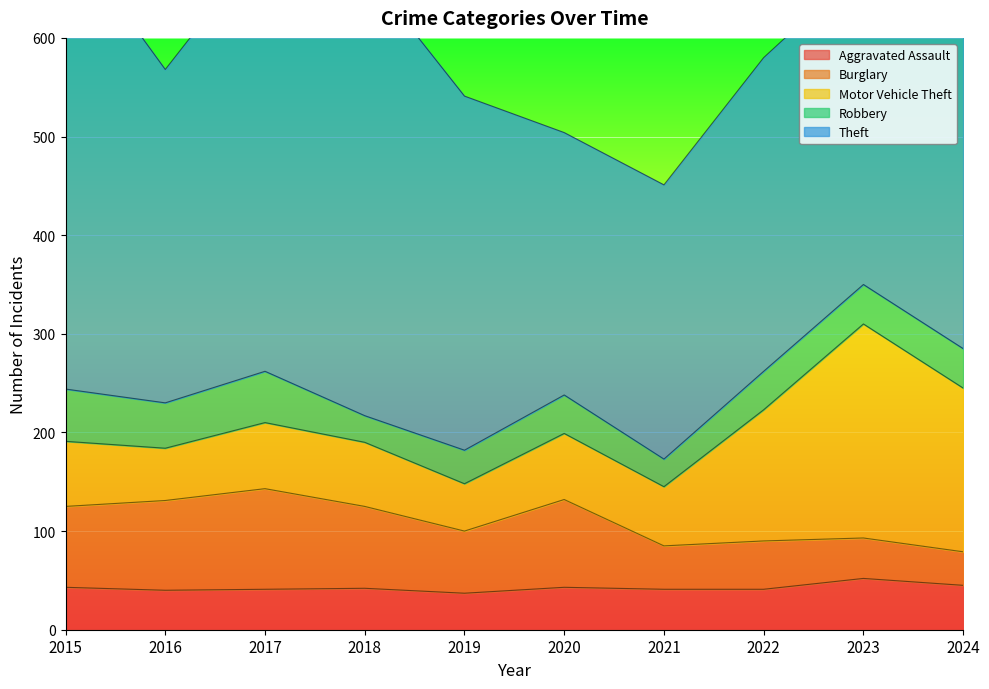

What is the value of the Burglary point at the 3rd from the left?

102